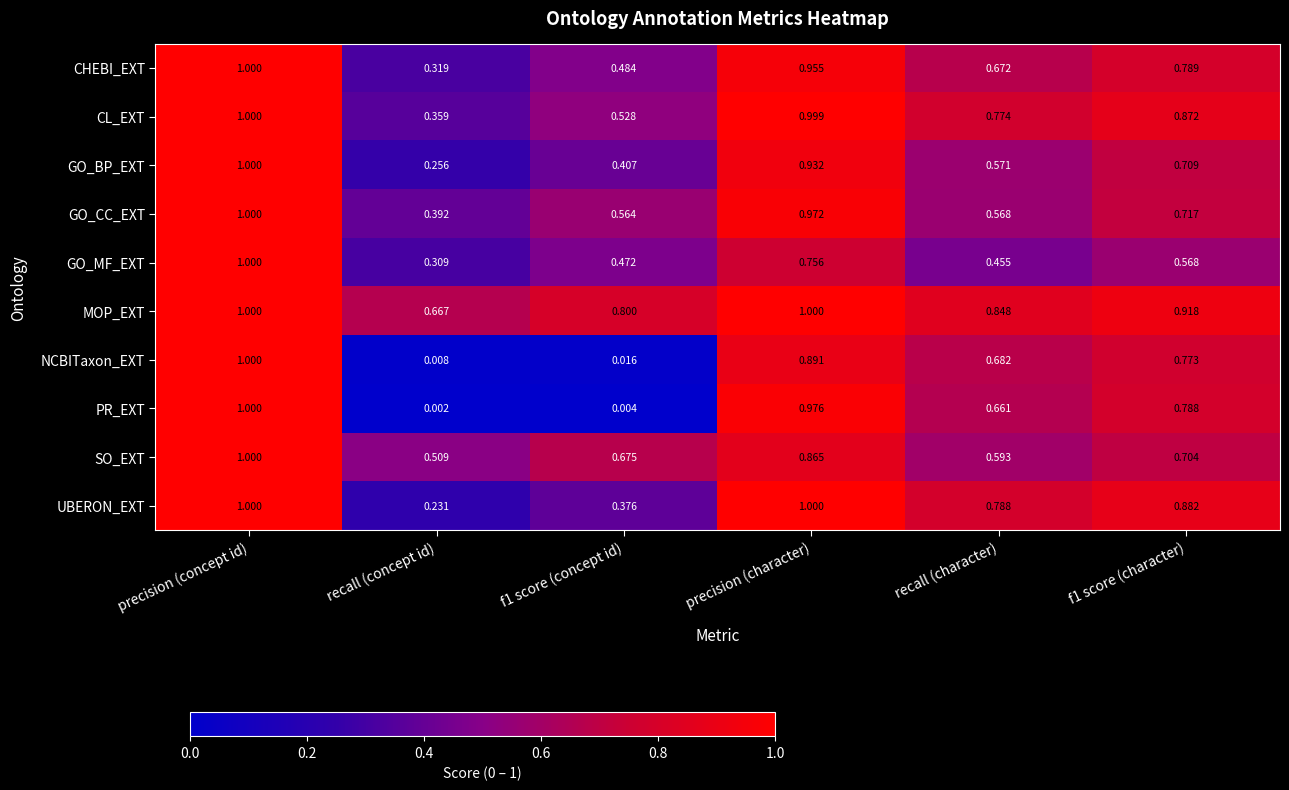

Which series changed the most between precision (concept id) and f1 score (concept id)?

PR_EXT